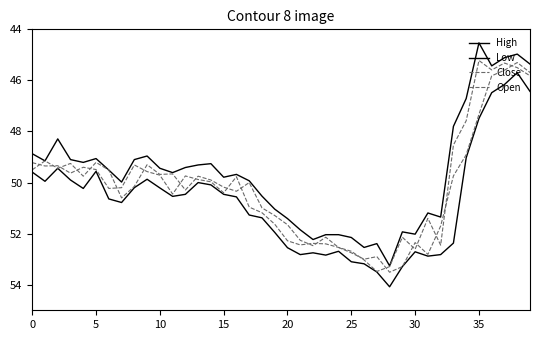

True or false: High has more than 2 points higher than both neighbors.

True